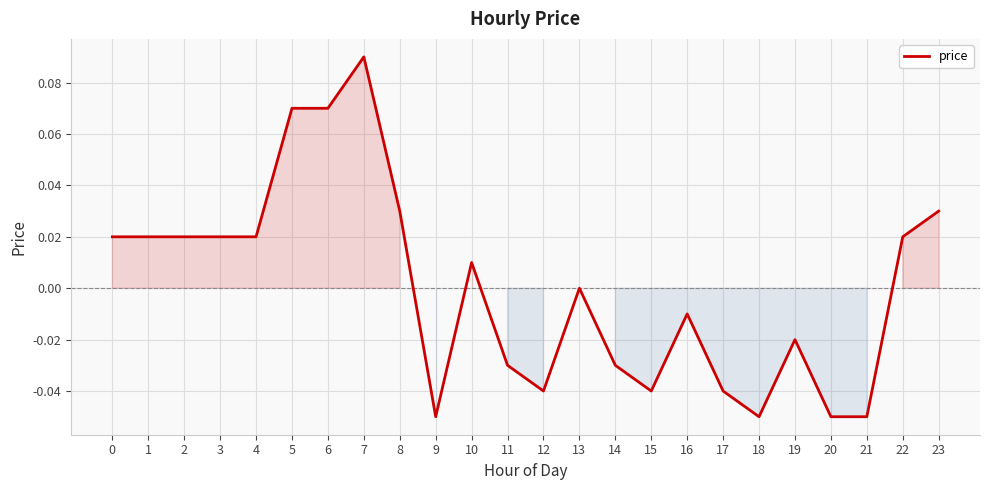

At which category does the chart reach its peak across all series?

7